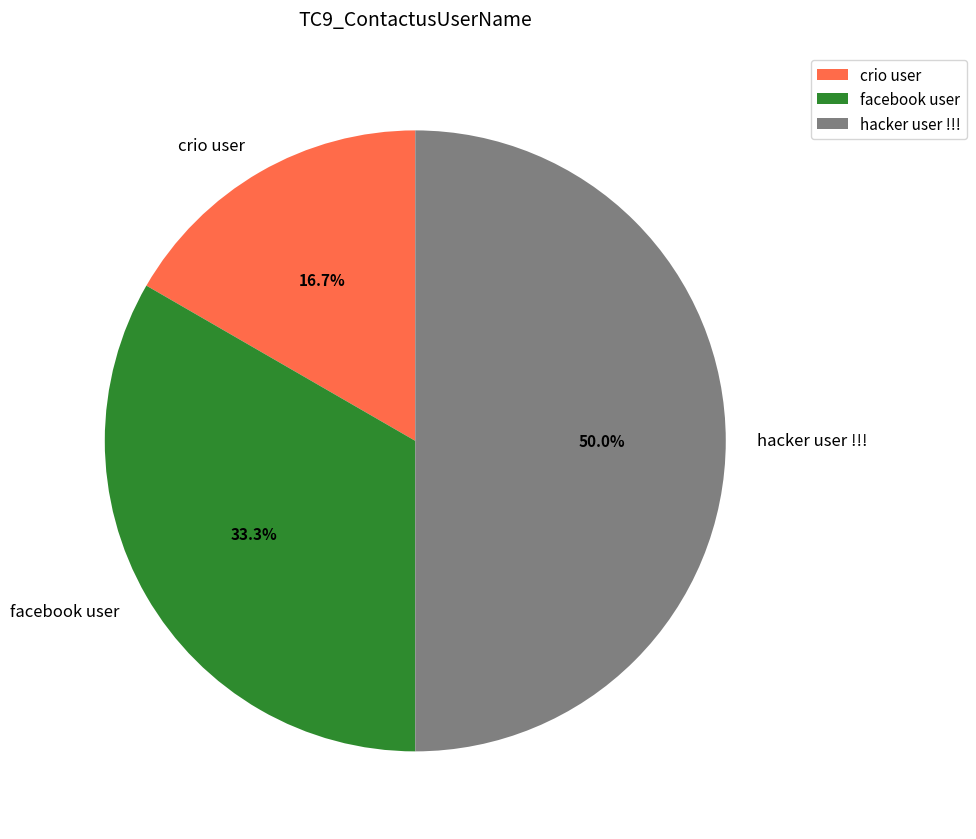

How many segments does this pie chart have?

3